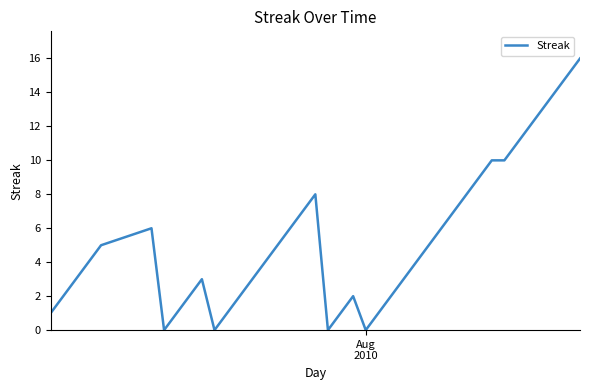

What is the maximum value shown in the chart?

16